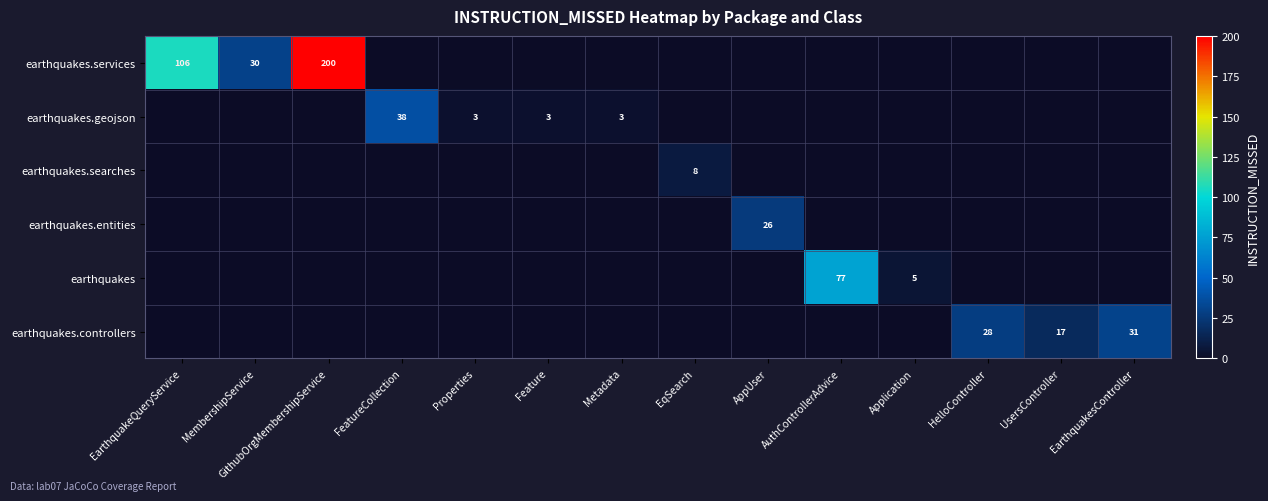

The value of earthquakes.geojson at Feature is 5. True or false?

False